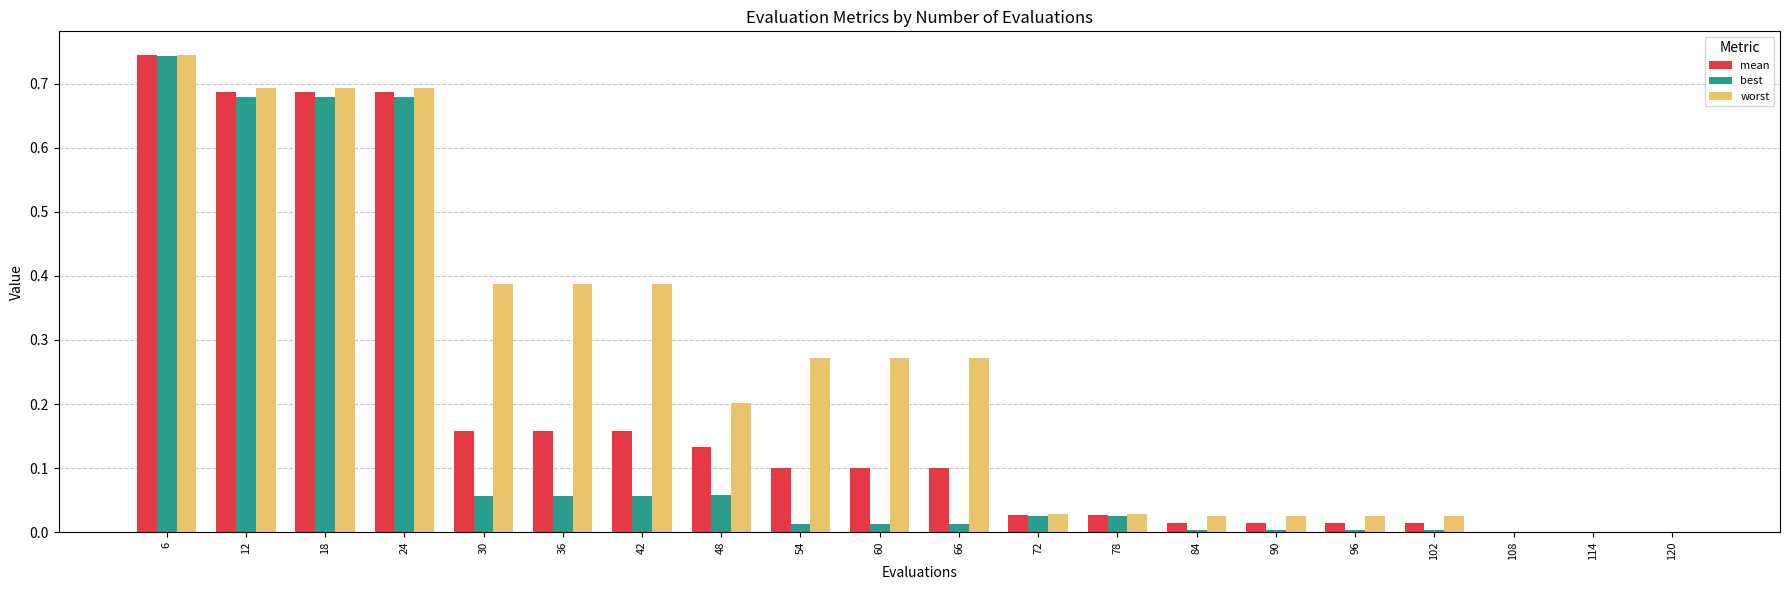

At which category is the sum across all series the highest?

6